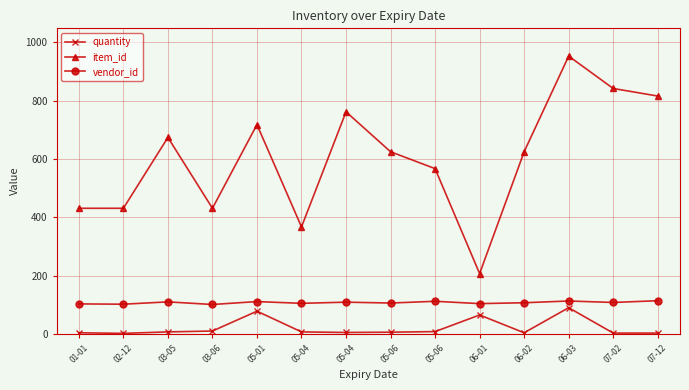

Count the number of categories in the chart.

14